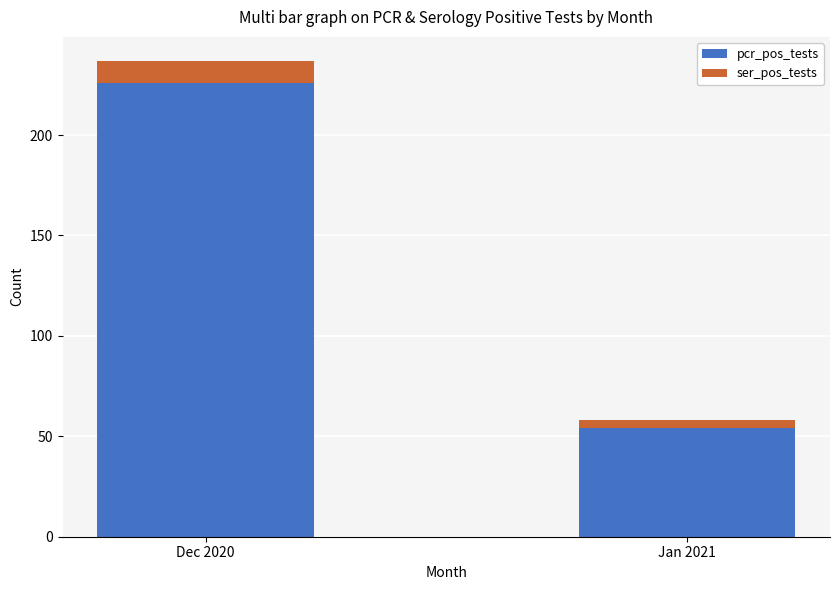

True or false: pcr_pos_tests has a value of 319 at Dec 2020.

False